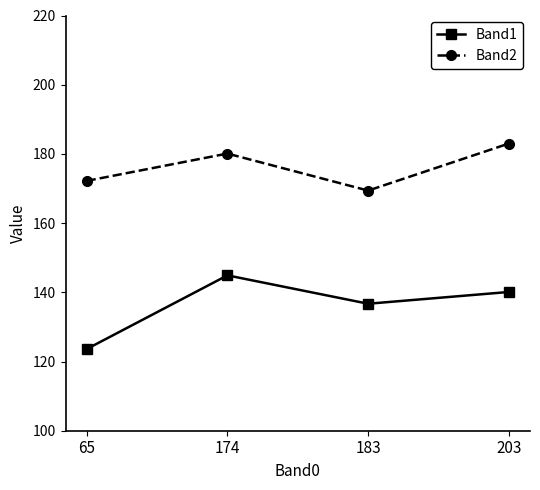

At which label does Band1 reach its peak?

174